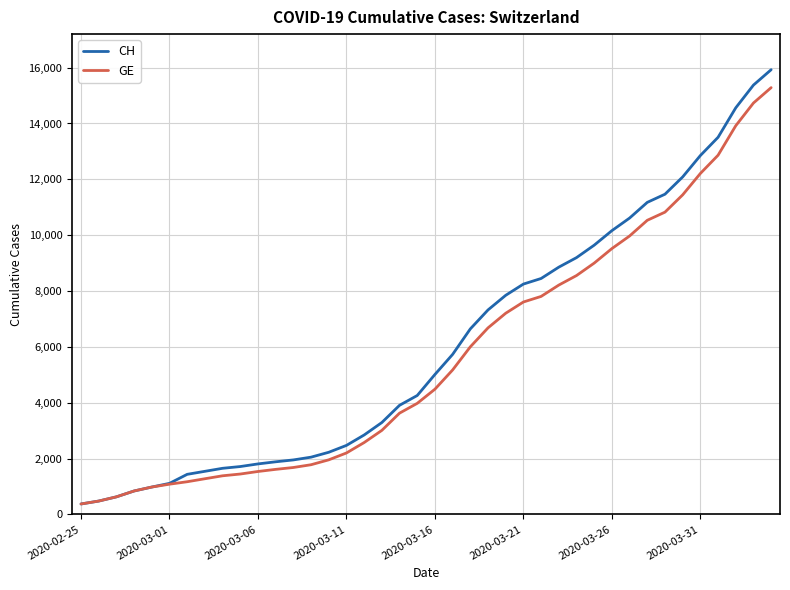

How many lines are shown in the chart?

2